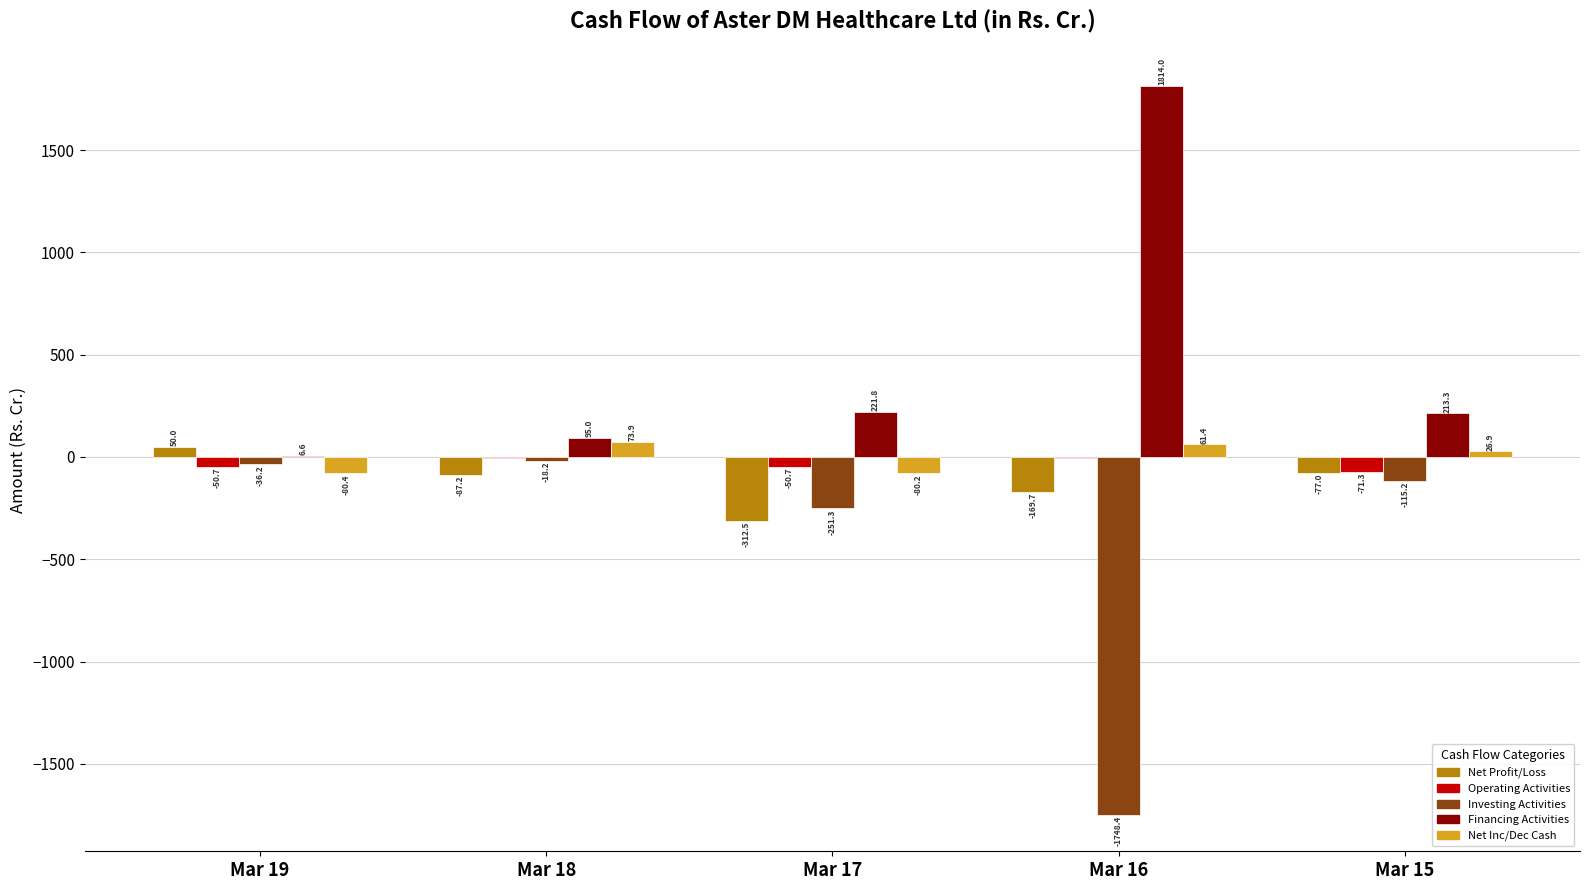

At which category is the sum across all series the highest?

Mar 18